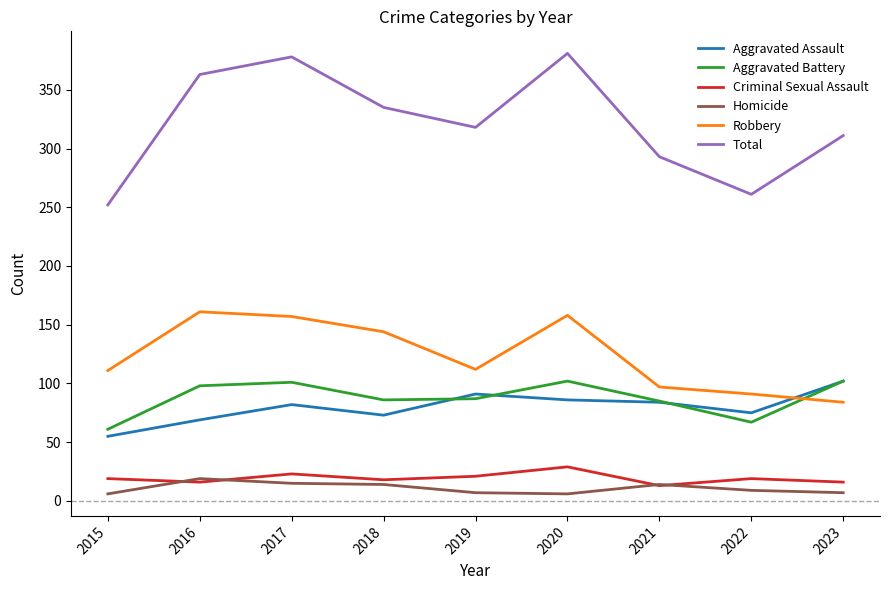

Count the number of categories in the chart.

9